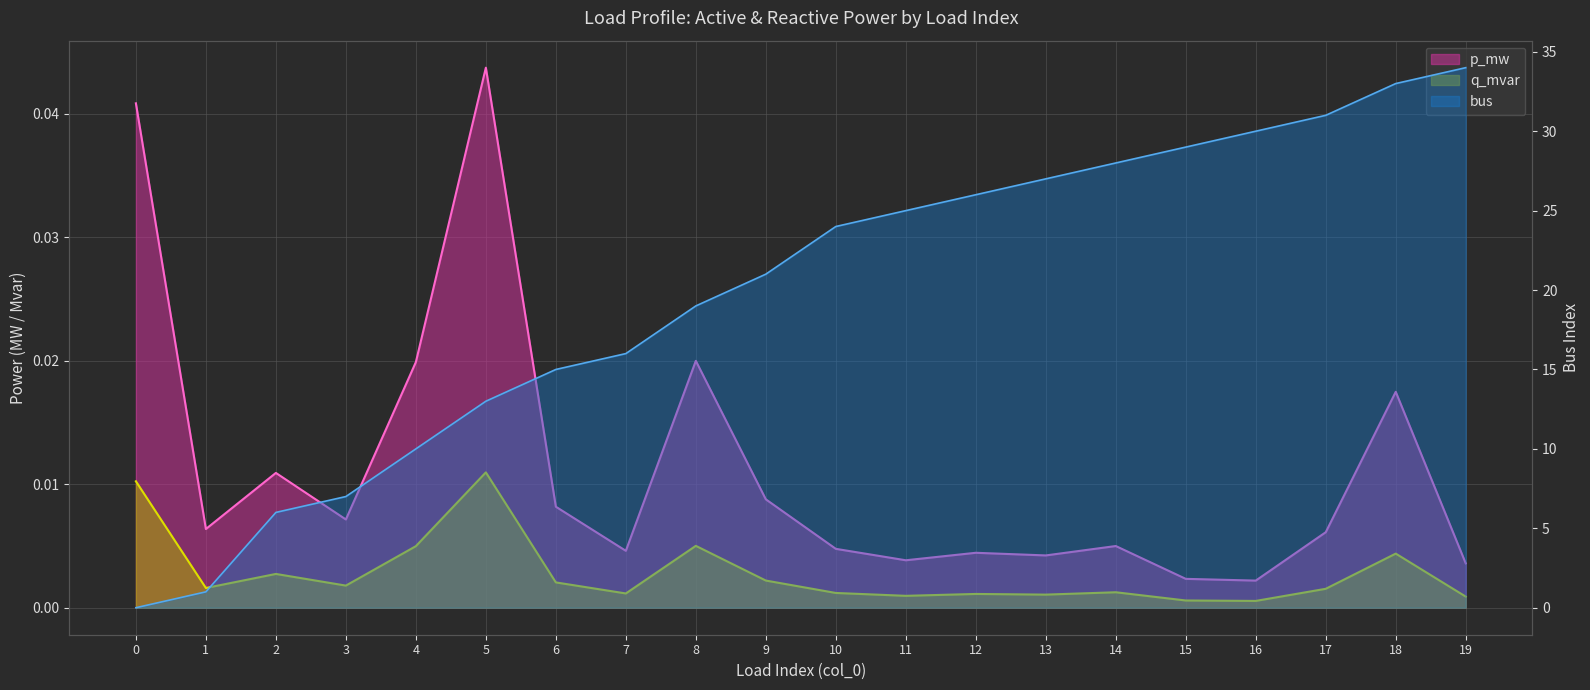

List the series in order of their peak value, lowest first.

q_mvar, p_mw, bus